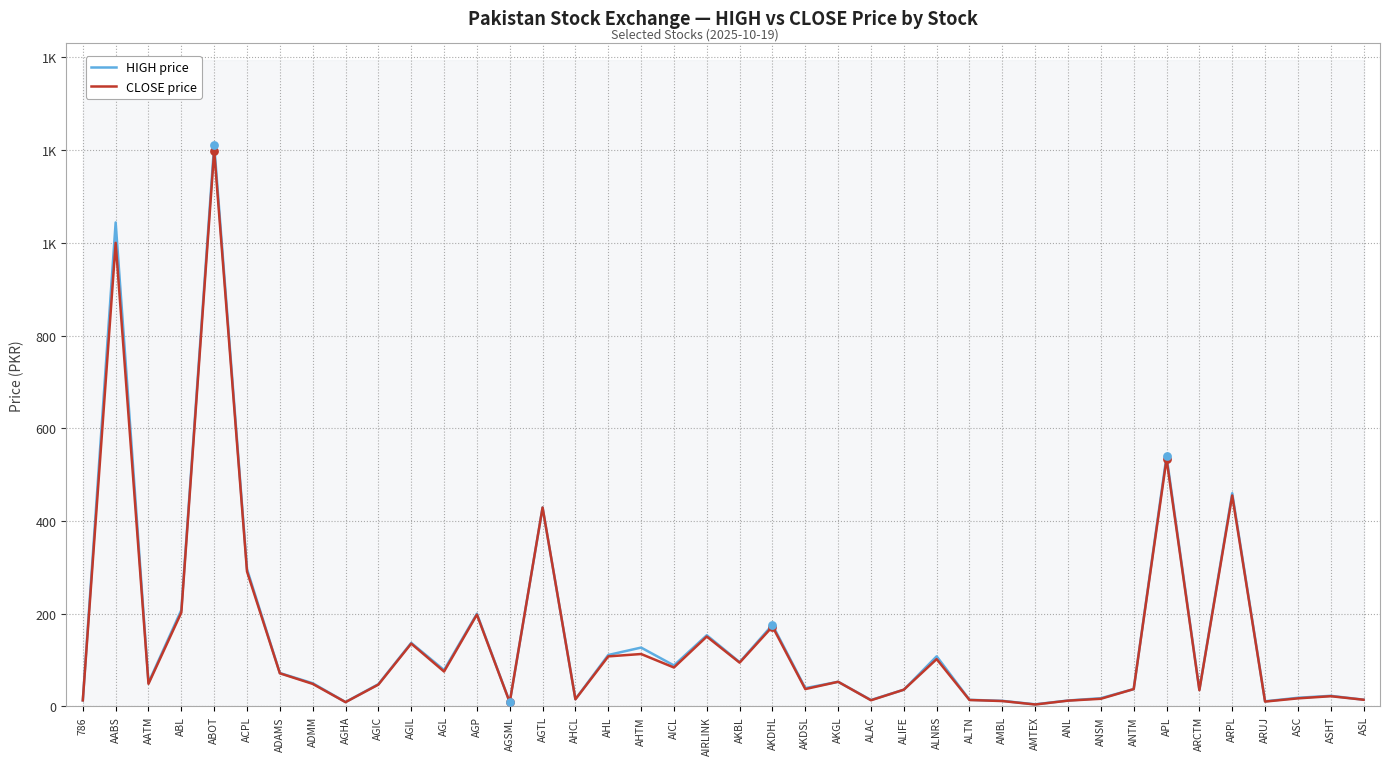

Which series reaches the minimum Y coordinate?

CLOSE price